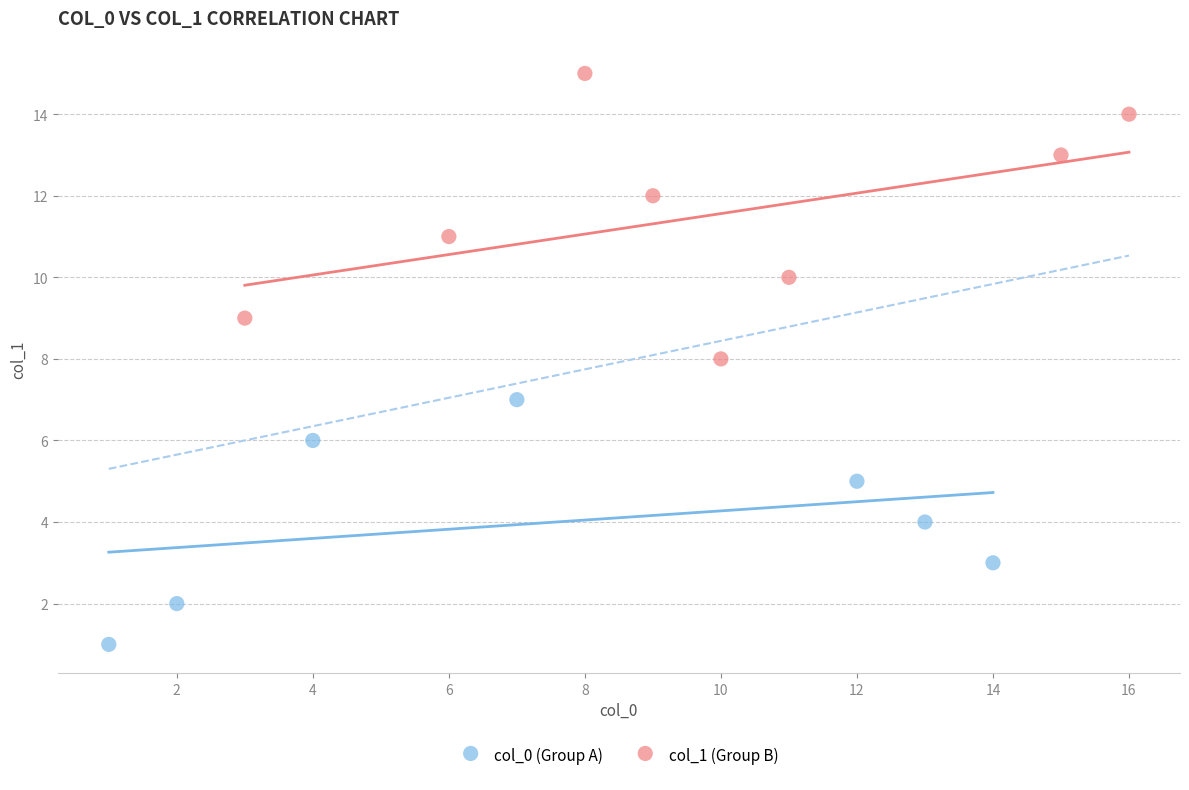

Which series contains the lowest Y value?

col_0 (Group A)